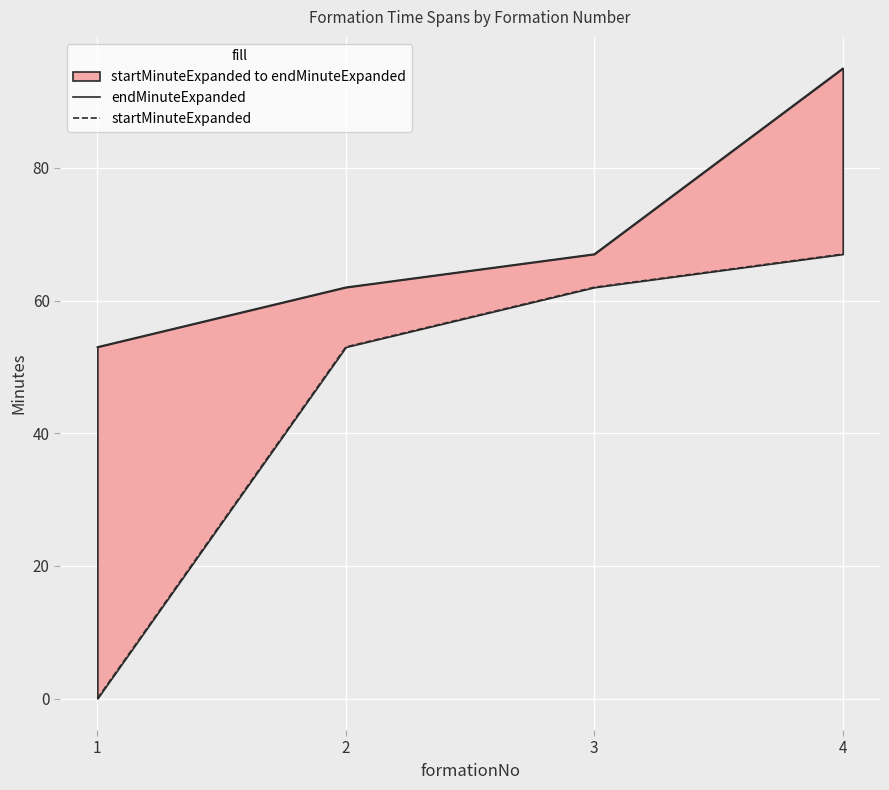

The value of startMinuteExpanded at 1 is 0. True or false?

True